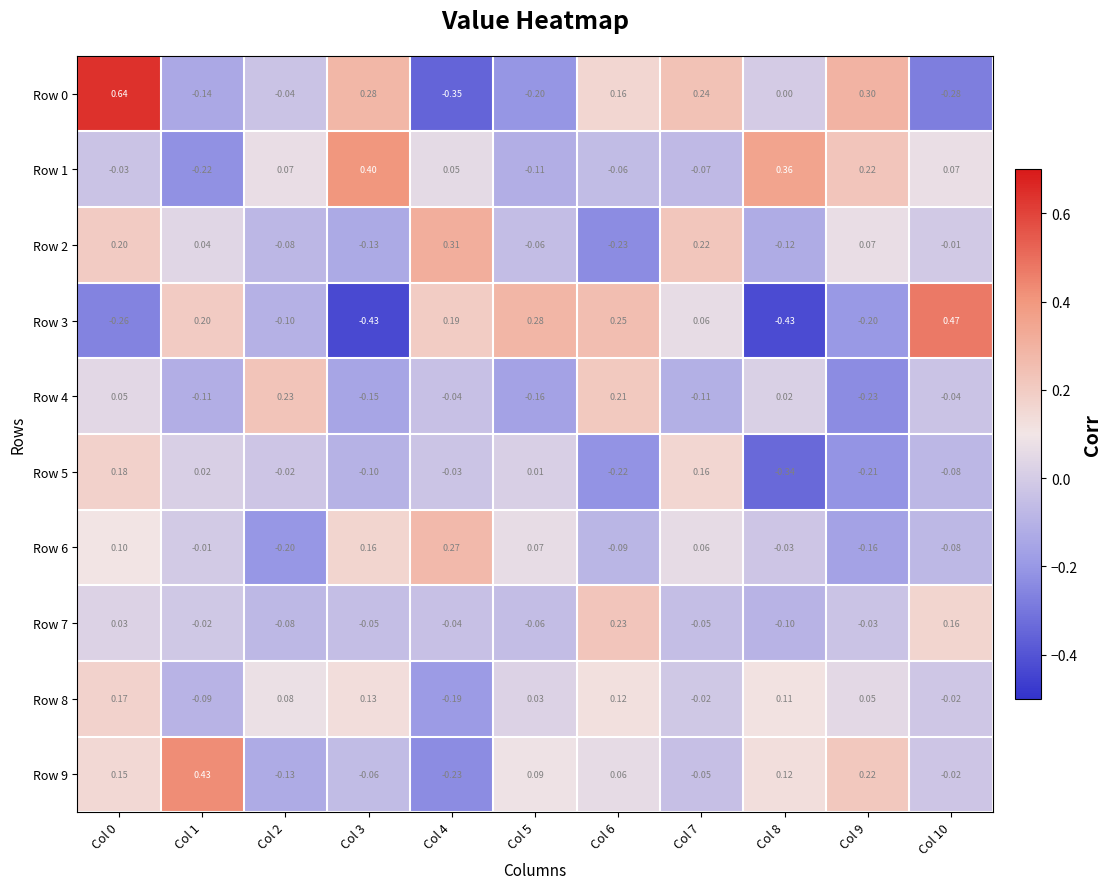

Is the value of Row 1 at Col 8 greater than the value of Row 4 at Col 6?

Yes